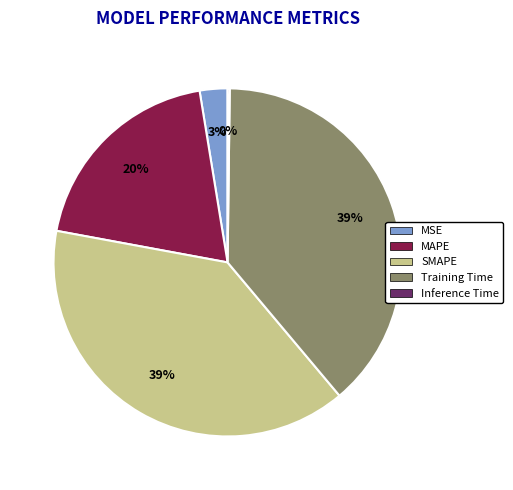

To the nearest percent, what is the difference between the largest and smallest slice percentages?

39%